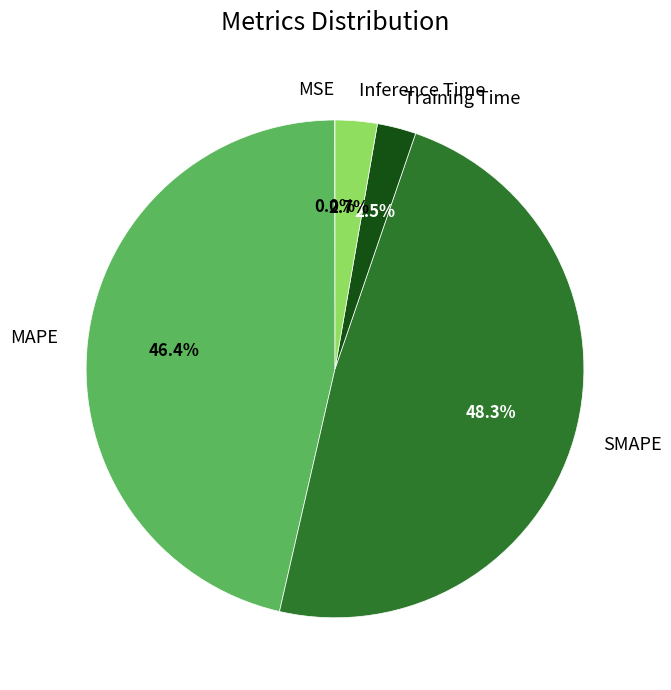

Is there any slice that represents more than half of the pie?

No